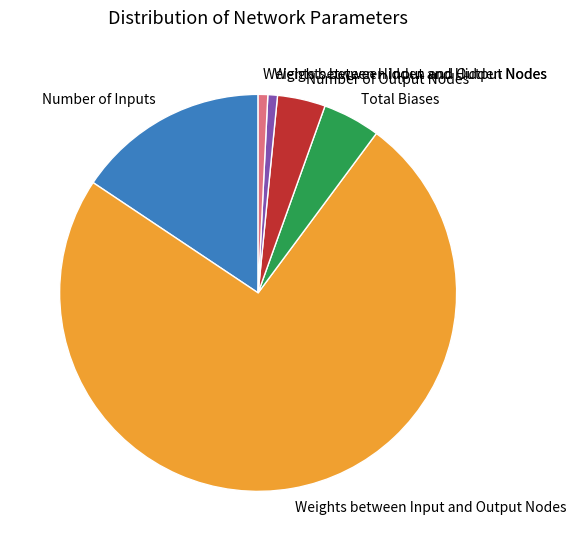

The Weights between Input and Hidden Nodes slice represents 11% of the pie. True or false?

False